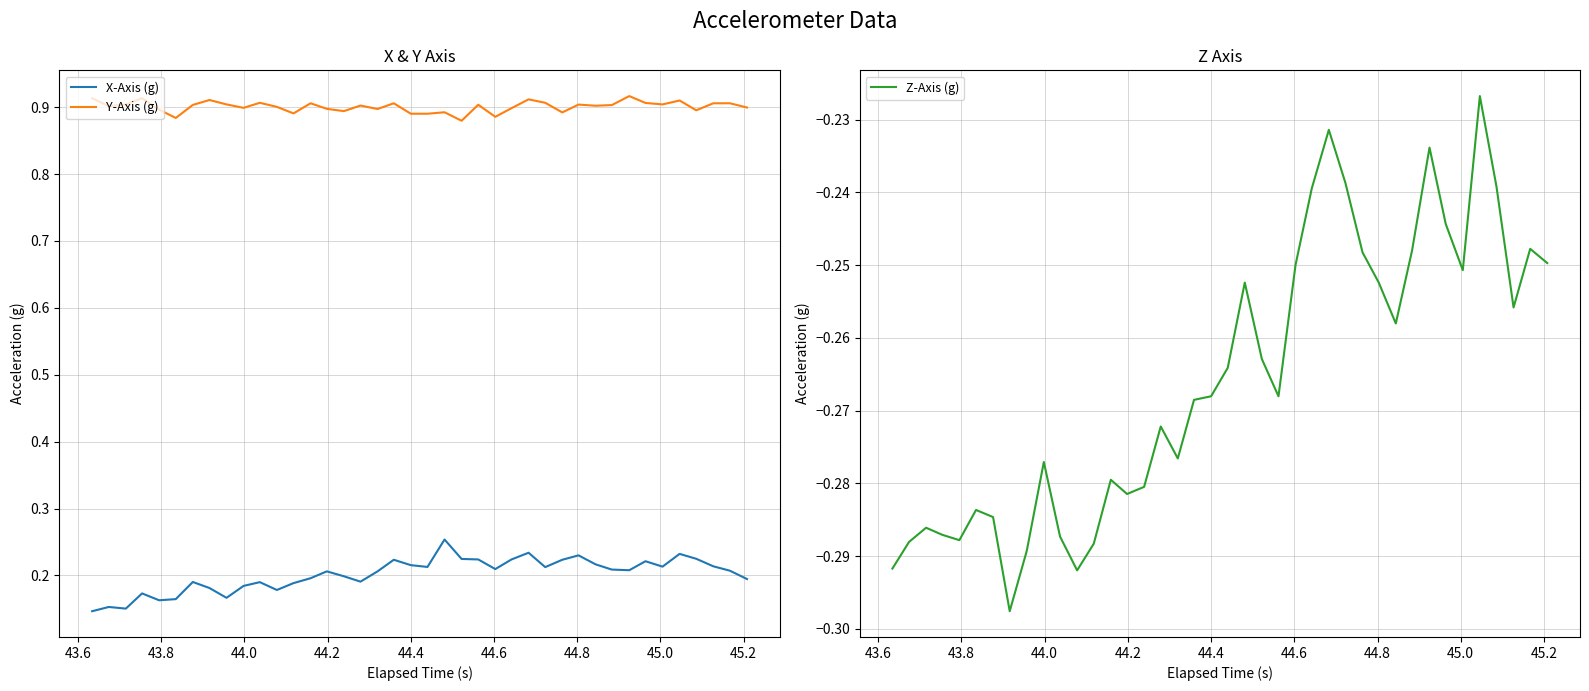

True or false: Y-Axis (g) and X-Axis (g) cross at least once.

False